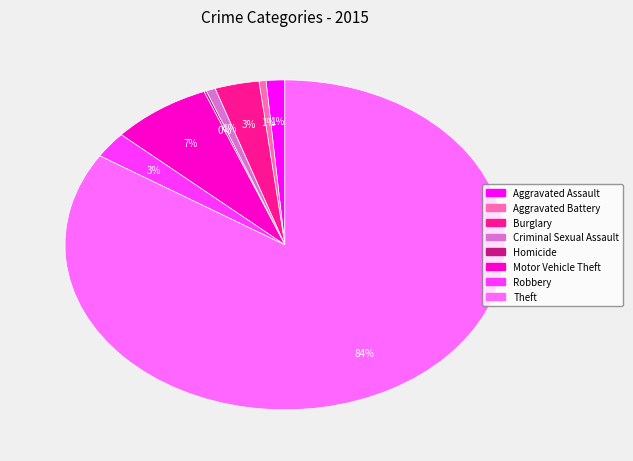

To the nearest percent, what is the combined percentage of Aggravated Battery and Burglary?

4%